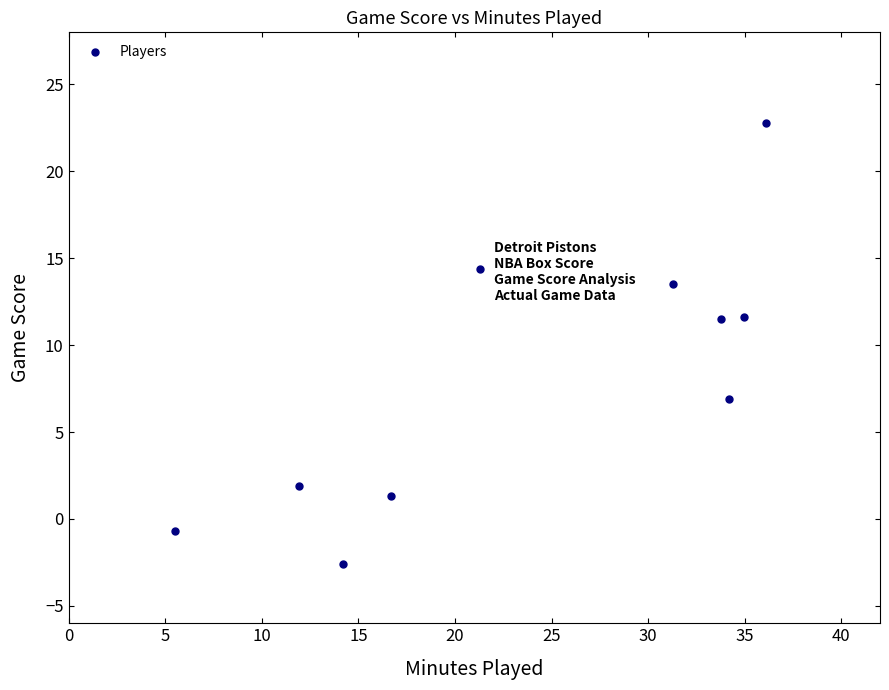

What is the average X value?

24.0